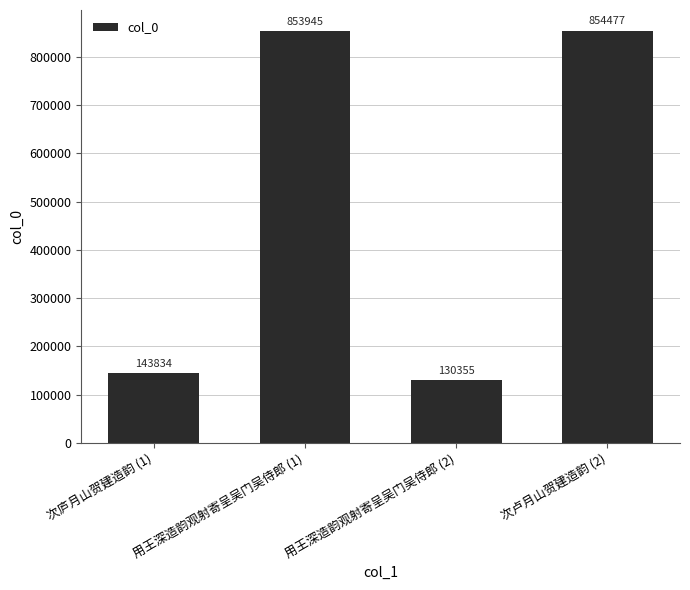

List the labels in order of value, largest first.

次卢月山贺建造韵 (2), 用王深造韵观射寄呈吴门吴侍郎 (1), 次庐月山贺建造韵 (1), 用王深造韵观射寄呈吴门吴侍郎 (2)